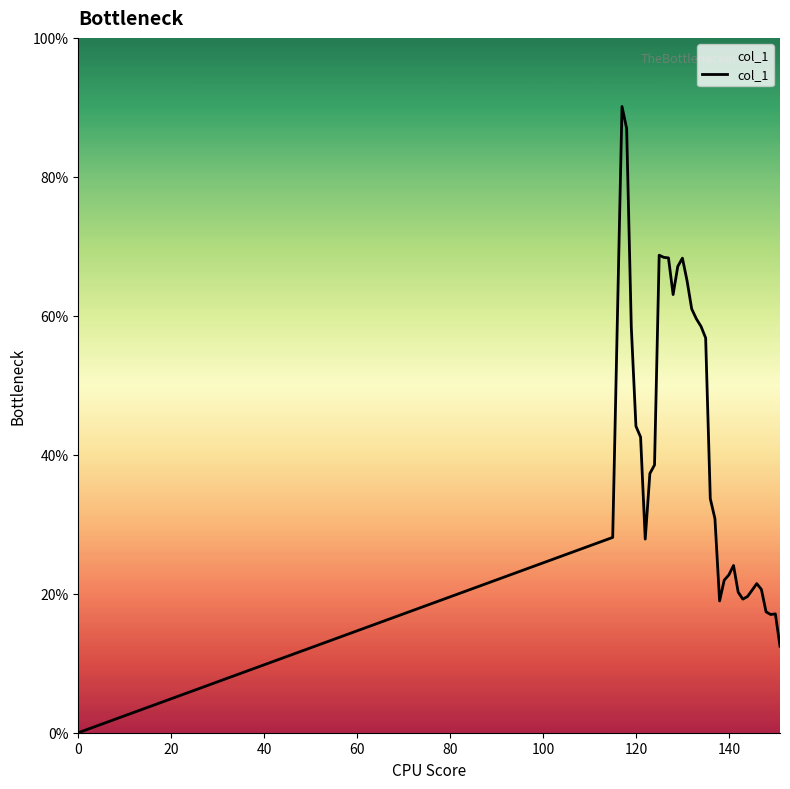

Does the chart have visible grid lines?

No